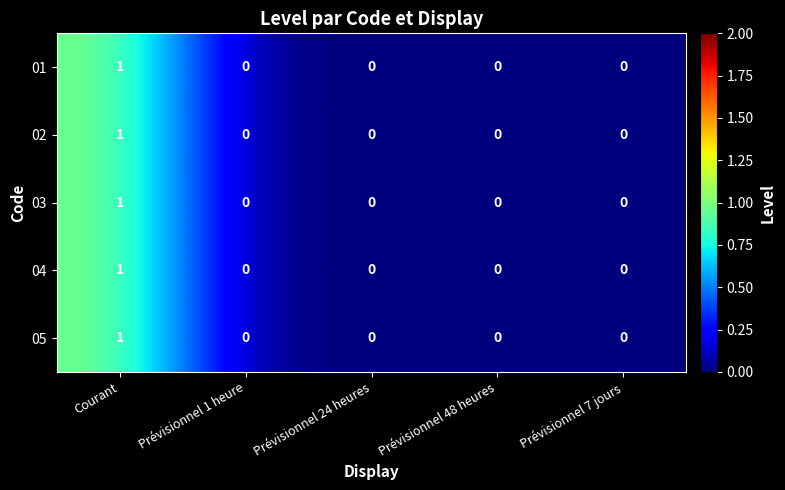

At which category is the sum across all series the highest?

Courant